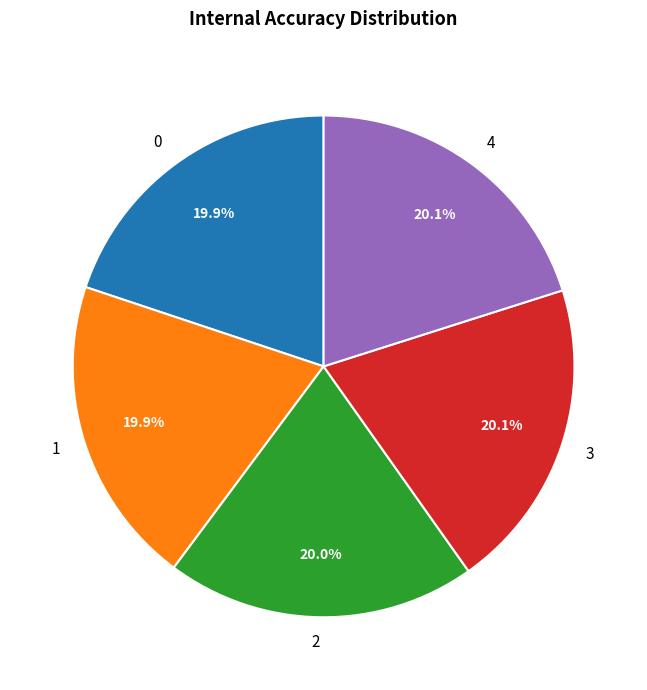

How many segments does this pie chart have?

5